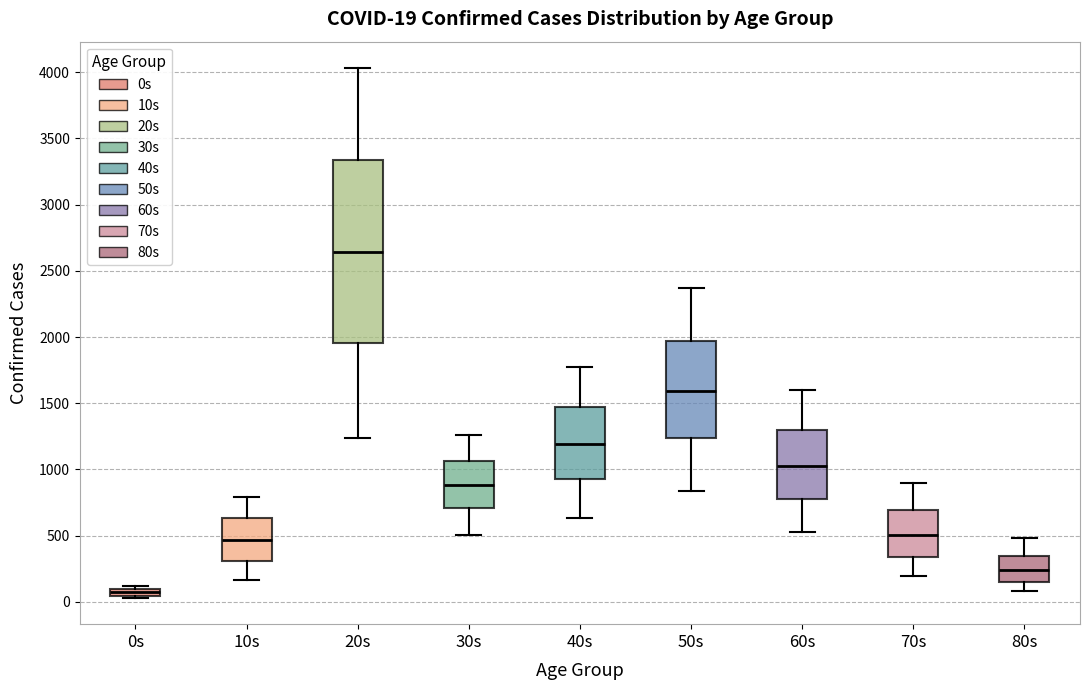

Which box has the highest median line?

20s